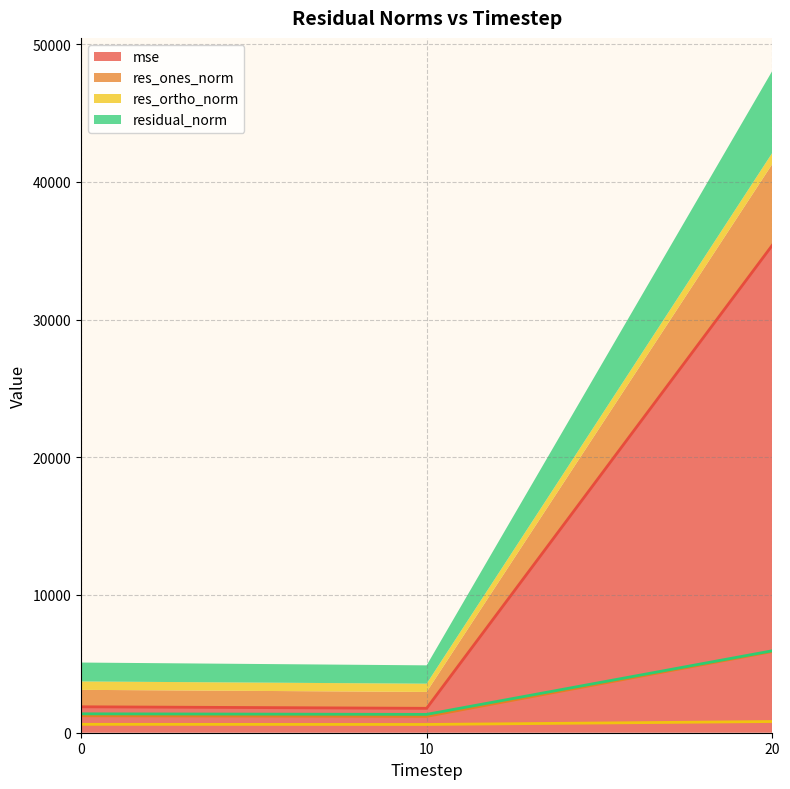

How many data points in res_ones_norm are less than 1229?

1